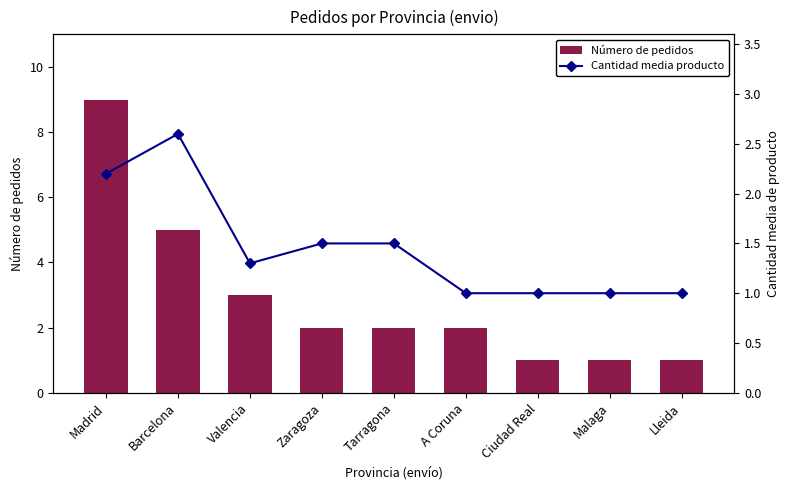

At which label is Cantidad media producto closest to 1?

A Coruna